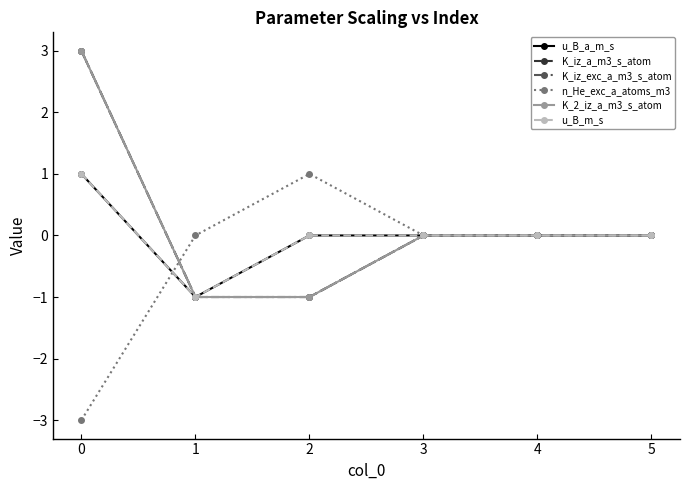

What is the sum of all K_iz_a_m3_s_atom values?

1